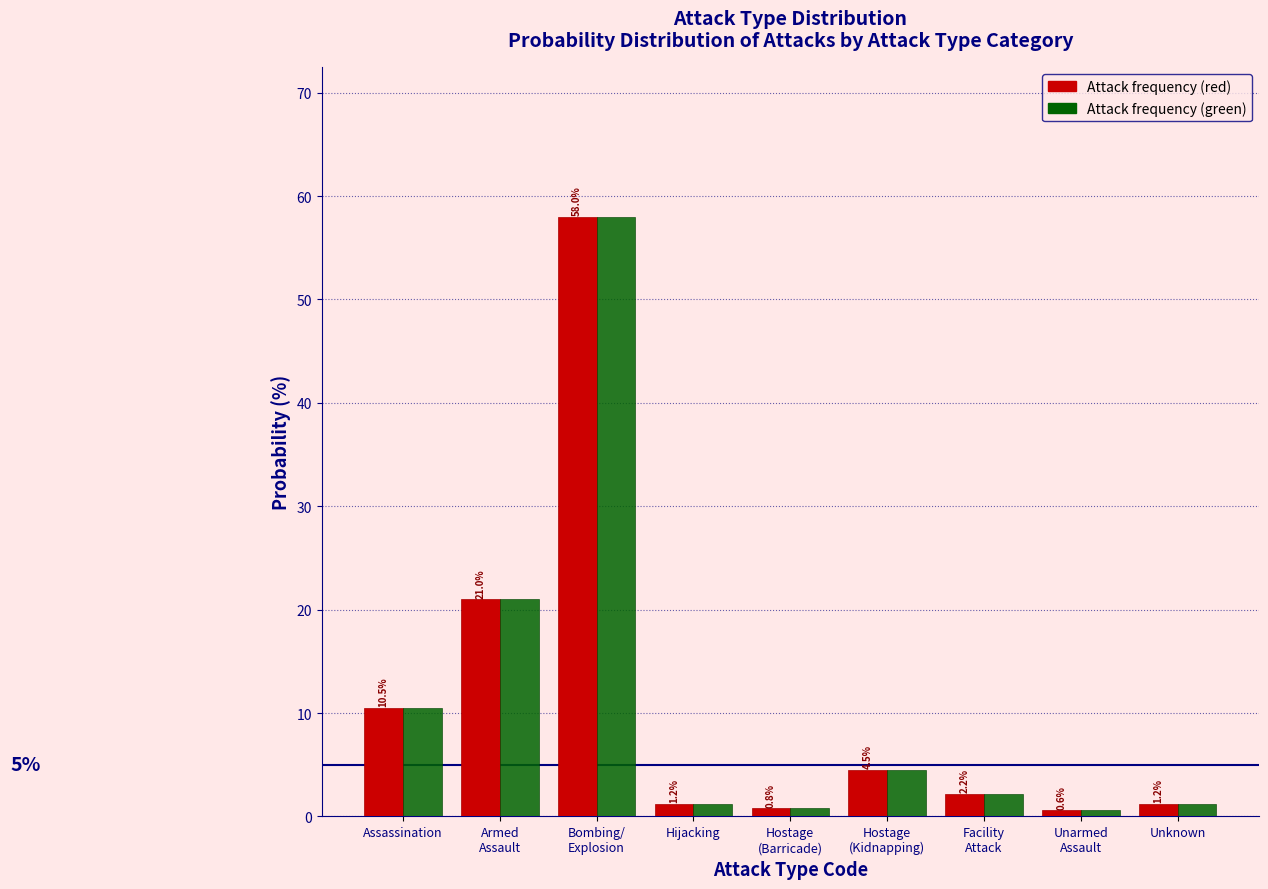

What is the total value across all series at Hijacking?

2.4